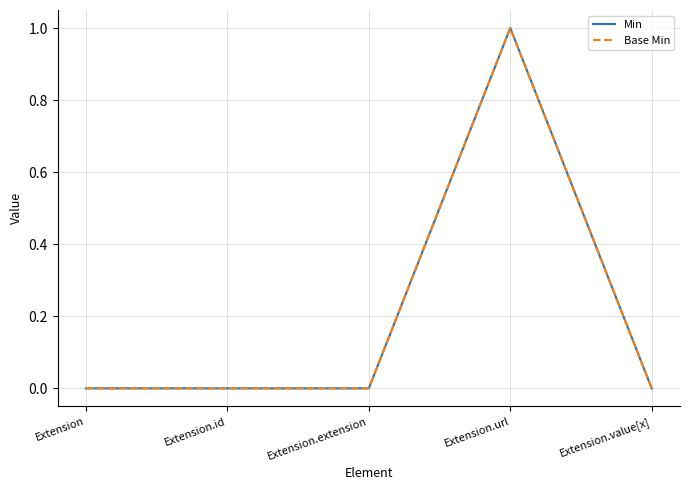

Reading left to right, what are all the values shown in this chart?

Min: Extension=0	Extension.id=0	Extension.extension=0	Extension.url=1	Extension.value[x]=0
Base Min: Extension=0	Extension.id=0	Extension.extension=0	Extension.url=1	Extension.value[x]=0